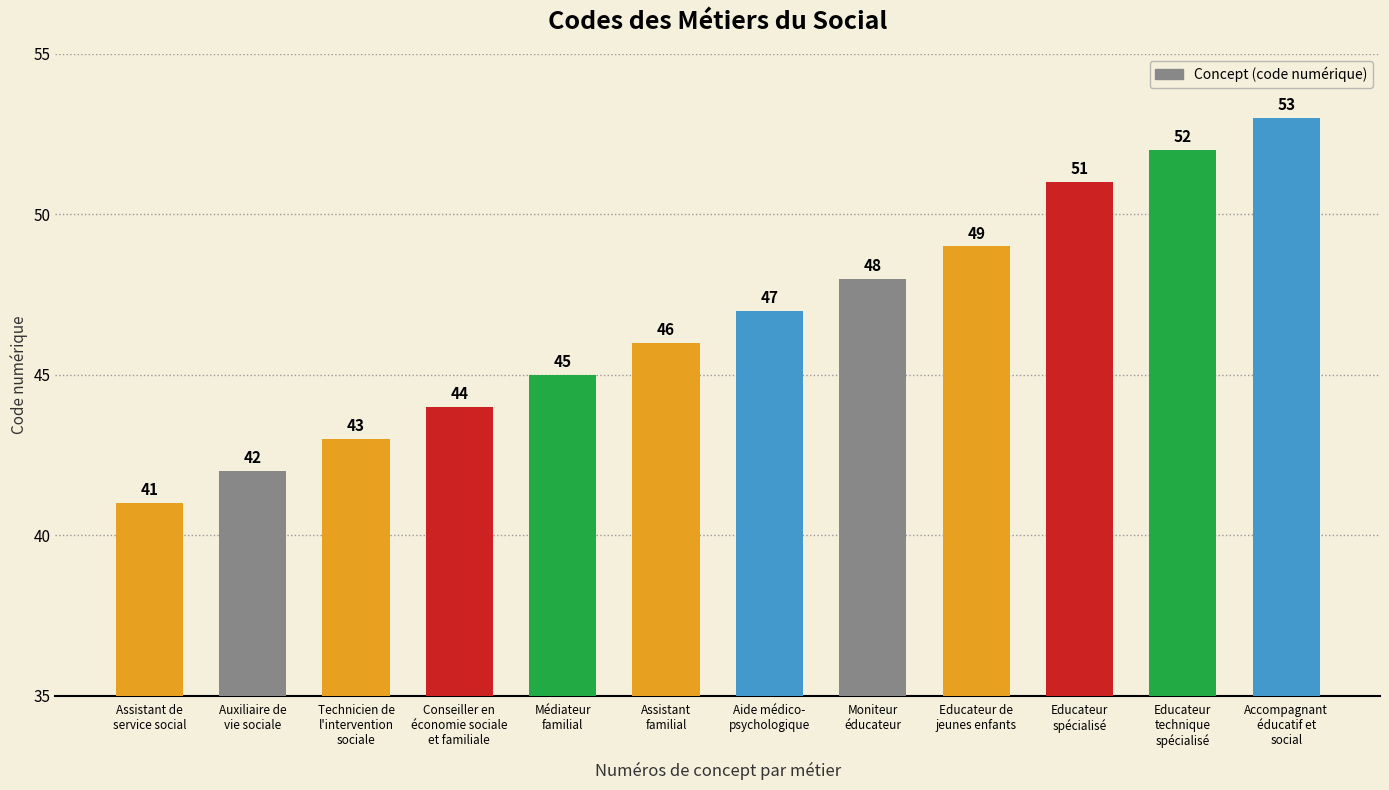

The value at Médiateur
familial is 28. True or false?

False